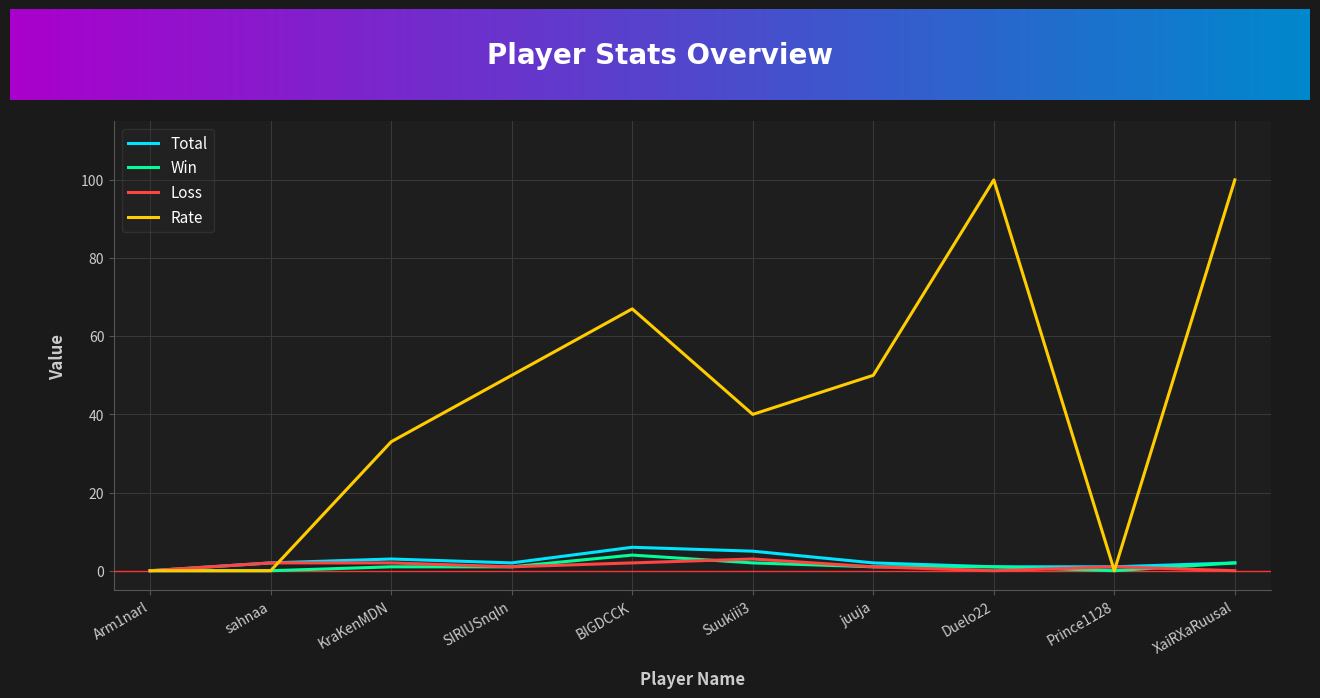

Is the value of Total at BIGDCCK greater than the value of Win at Suukiii3?

Yes